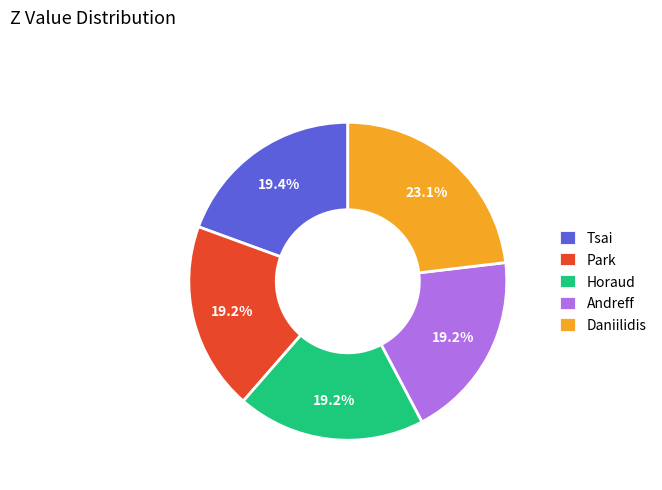

To the nearest percent, what percentage of the pie is Tsai?

19%